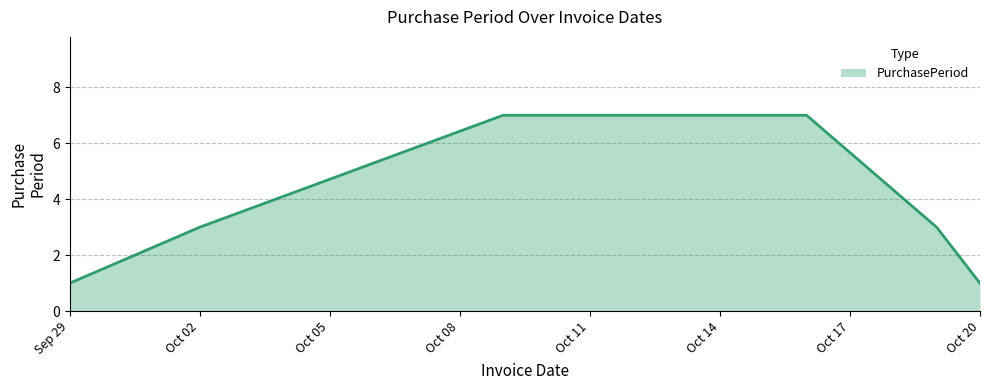

What is the sum of all values?

22